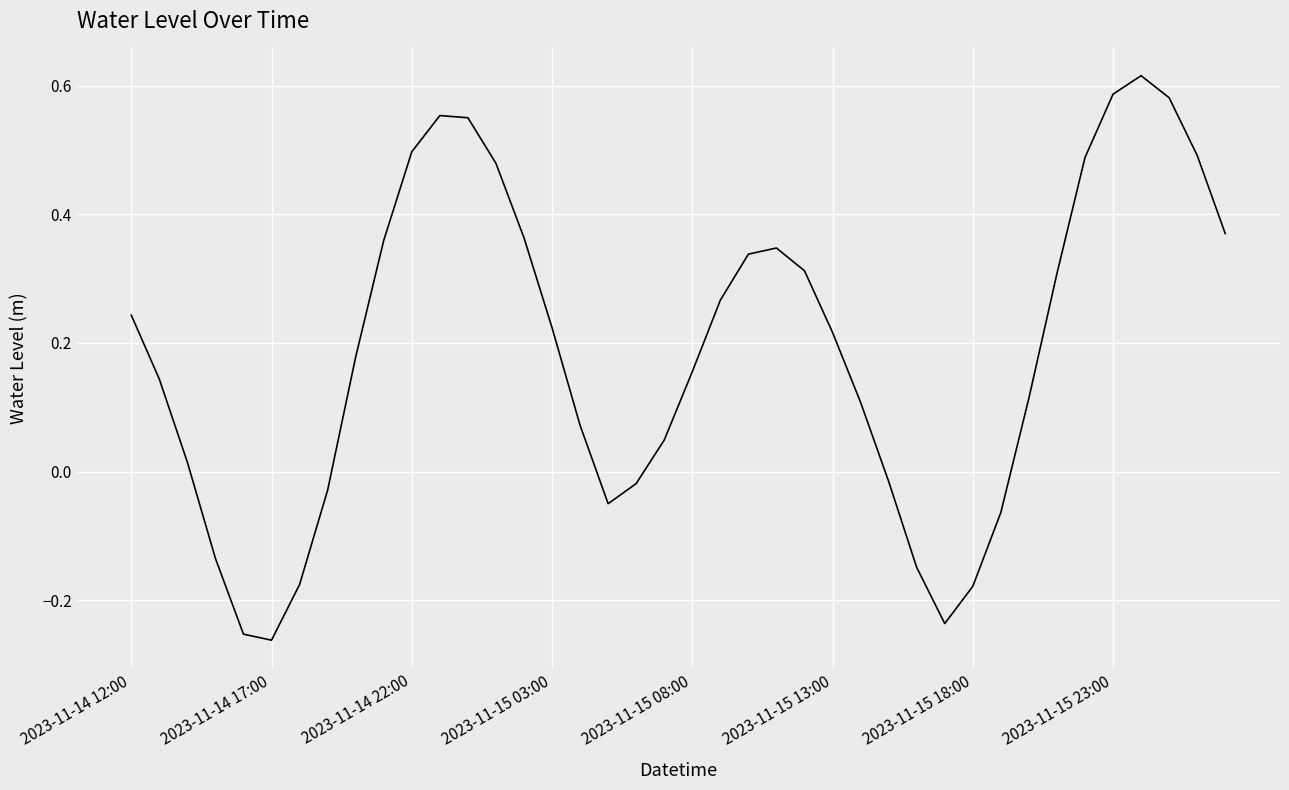

How many interior local peaks (higher than both neighbors) does the data have?

3